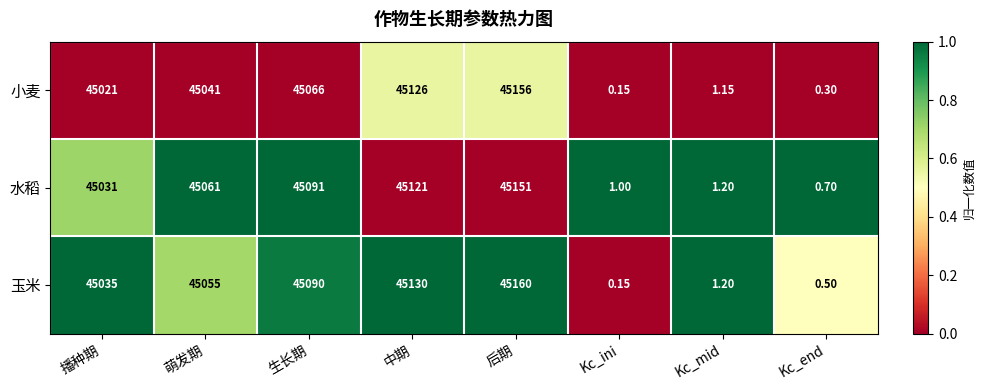

What is the difference between the highest and lowest values at 播种期?

14.0